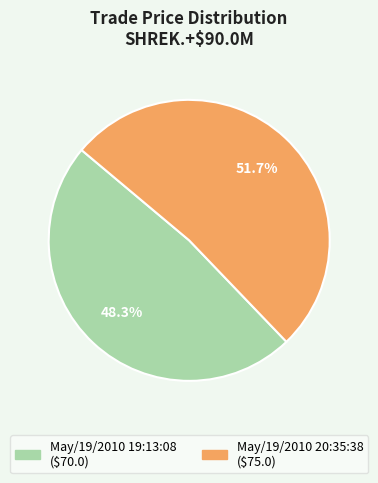

To the nearest percent, what is the average slice percentage?

50%